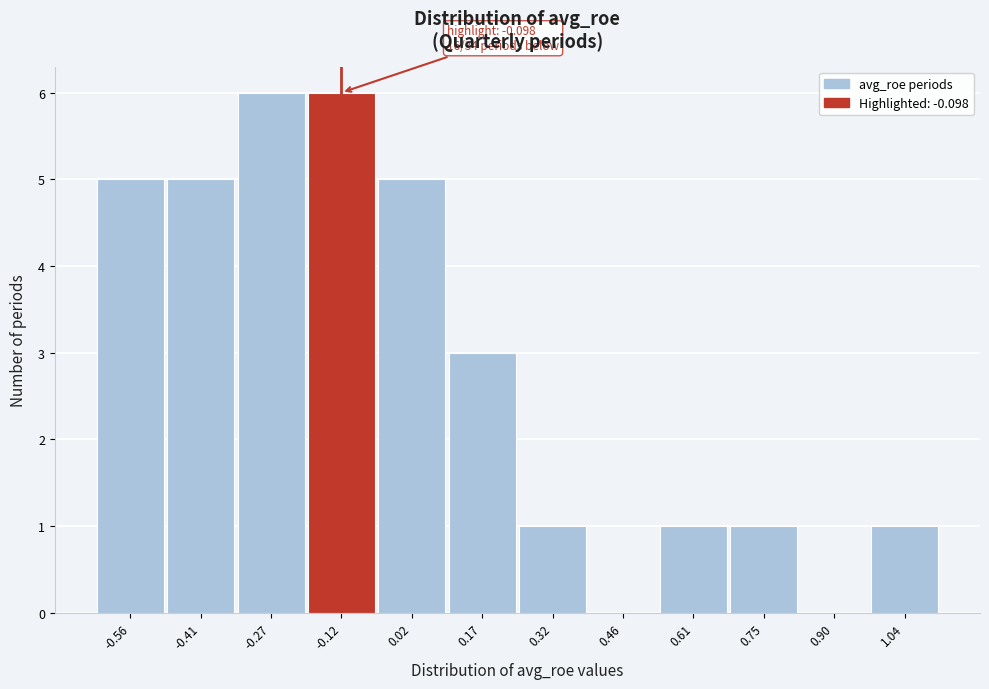

Reading right to left, extract all data points from this chart.

1.04=1	0.90=0	0.75=1	0.61=1	0.46=0	0.32=1	0.17=3	0.02=5	-0.12=6	-0.27=6	-0.41=5	-0.56=5